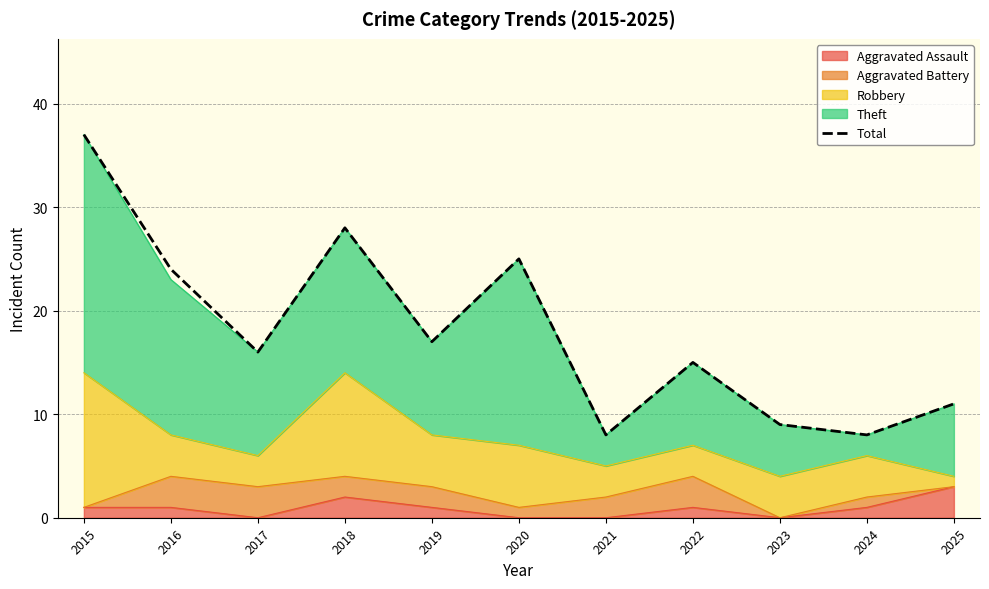

List the labels in order of value, largest first.

2015, 2018, 2020, 2016, 2019, 2017, 2022, 2025, 2023, 2021, 2024